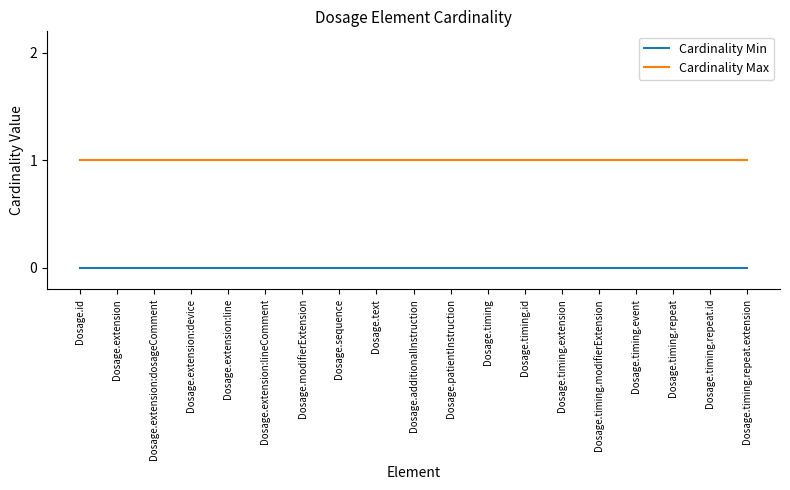

What is the sum of the Cardinality Max values at Dosage.timing.extension and Dosage.id?

2